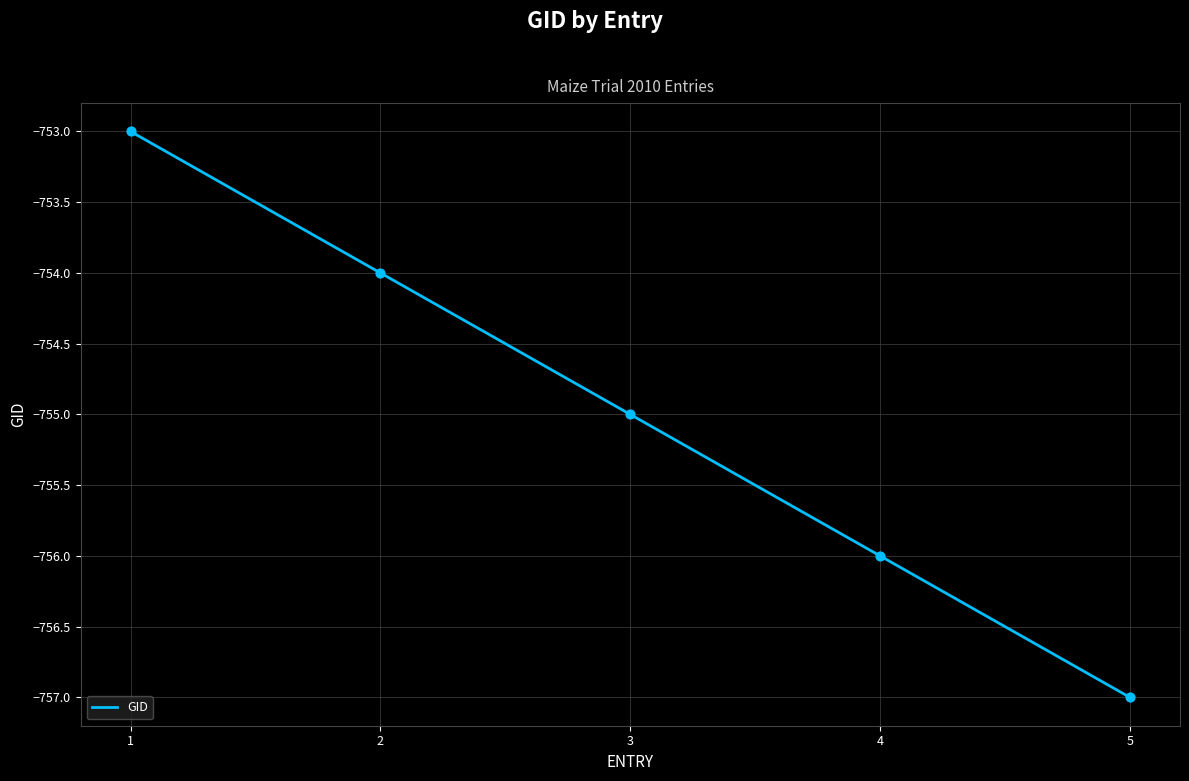

Between 2 and 4, which is larger?

2